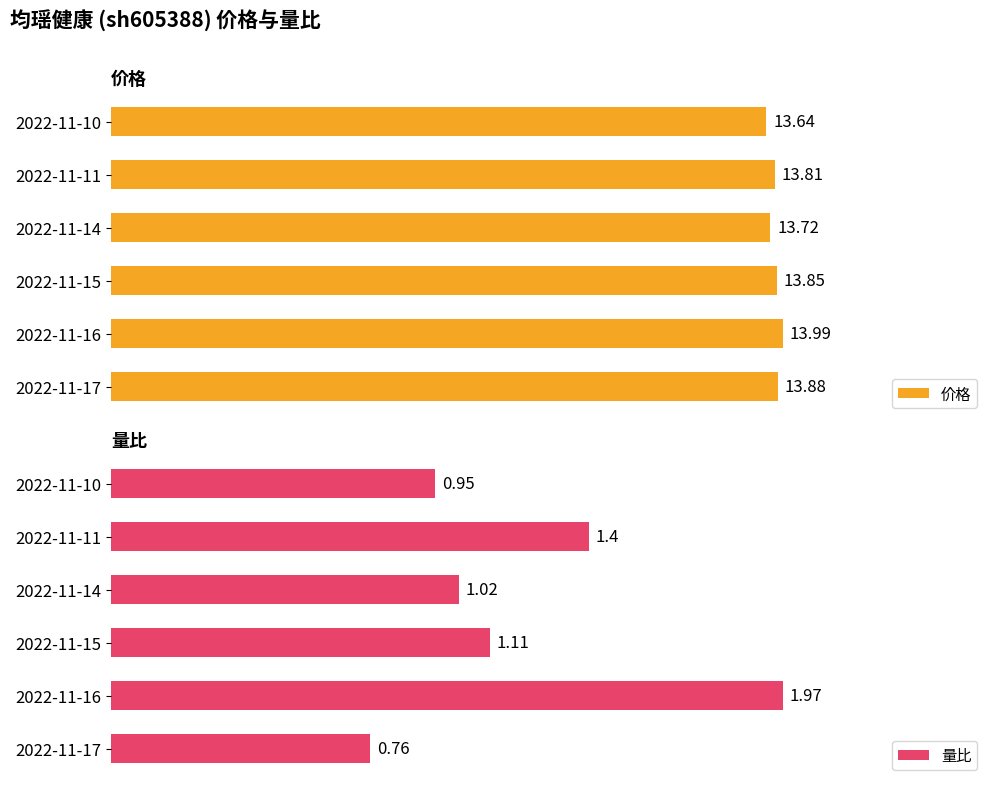

List the labels in order of 价格 value, largest first.

2022-11-16, 2022-11-17, 2022-11-15, 2022-11-11, 2022-11-14, 2022-11-10